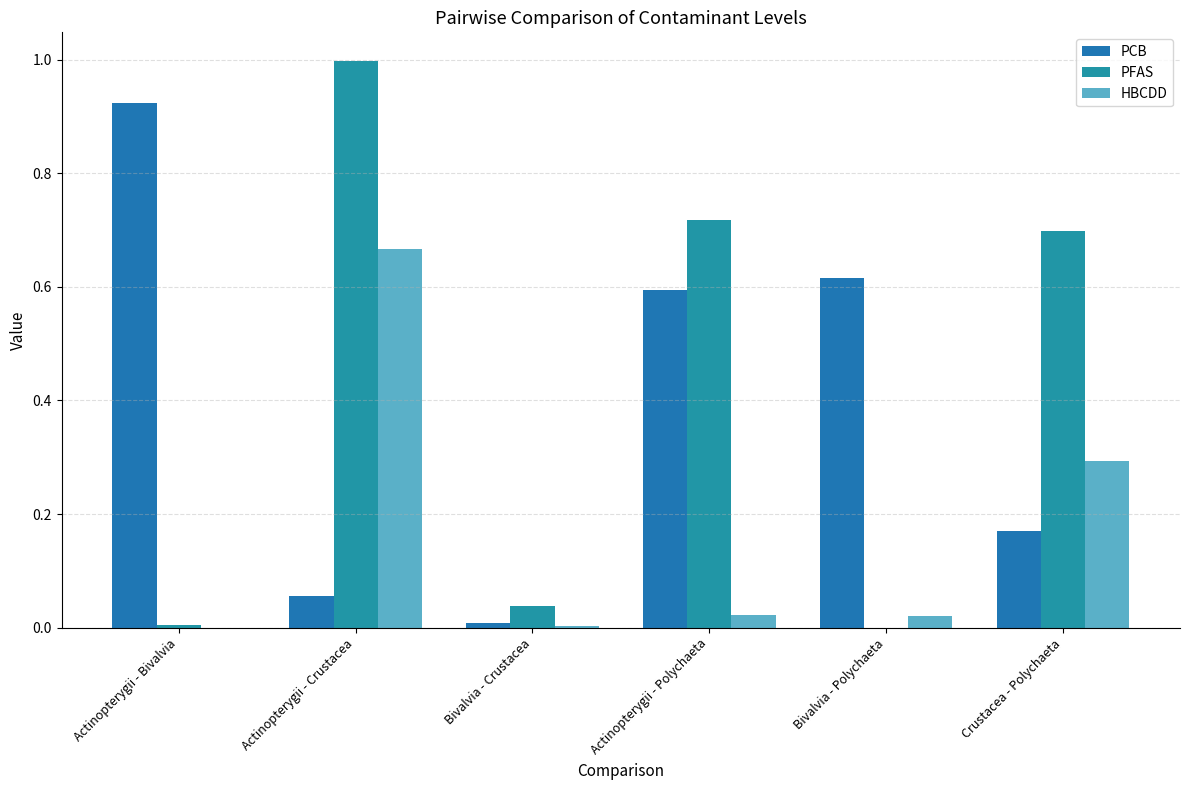

The value of HBCDD at Bivalvia - Crustacea is 0.0. True or false?

True